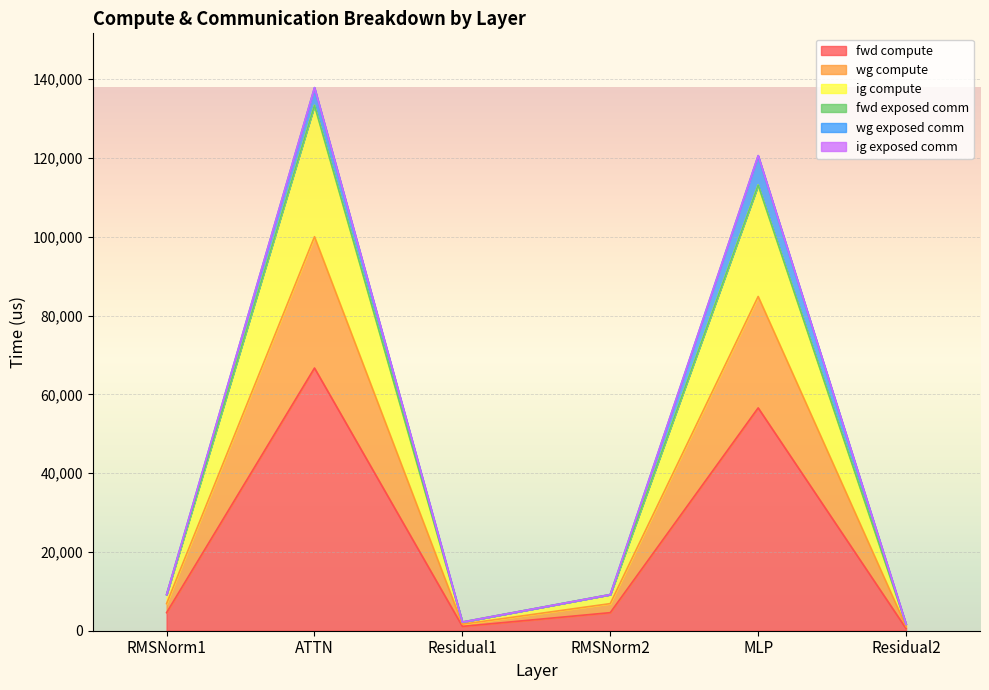

How many lines are shown in the chart?

6